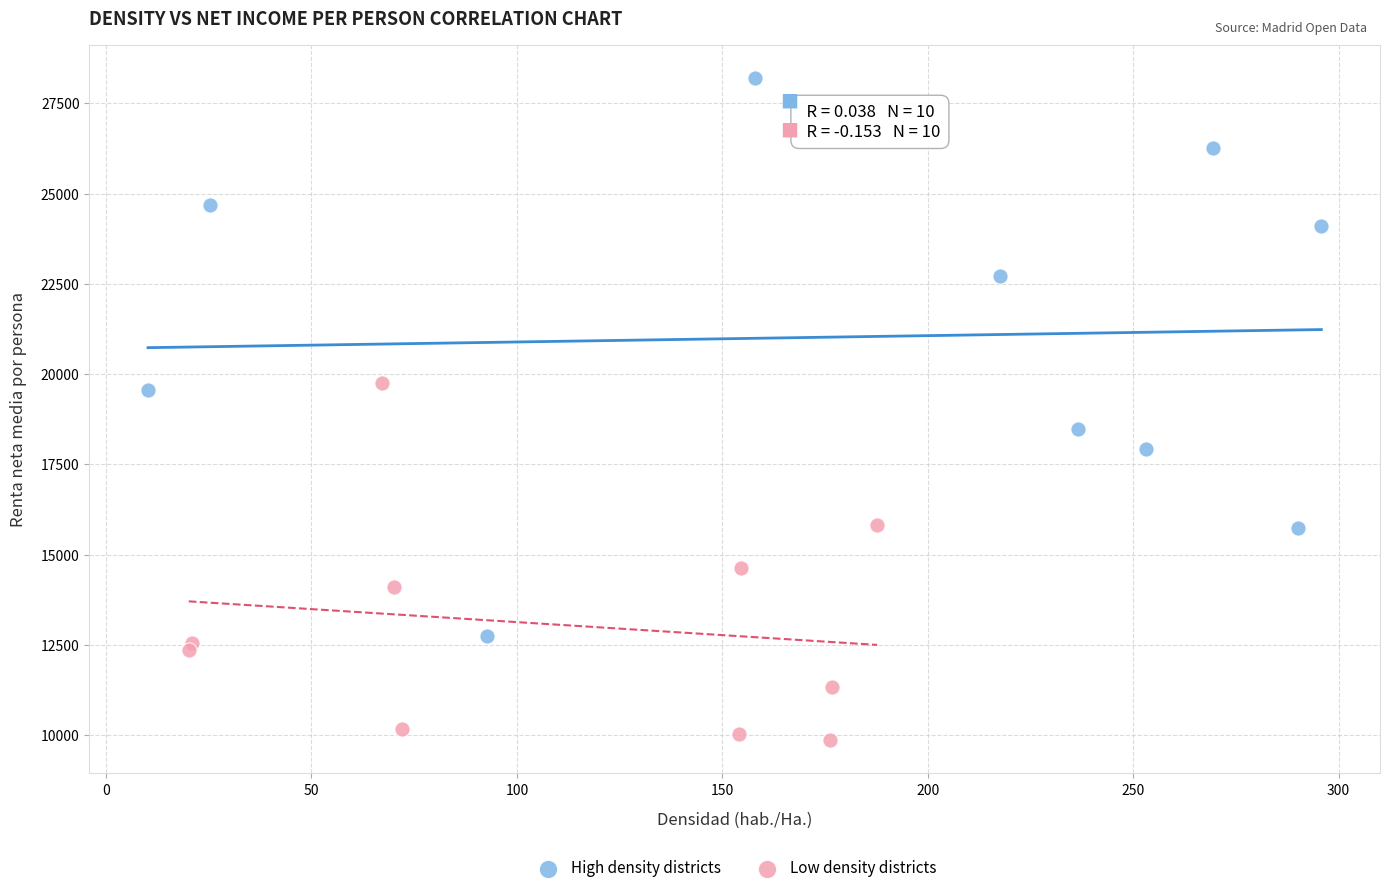

Which series reaches the maximum Y coordinate?

High density districts